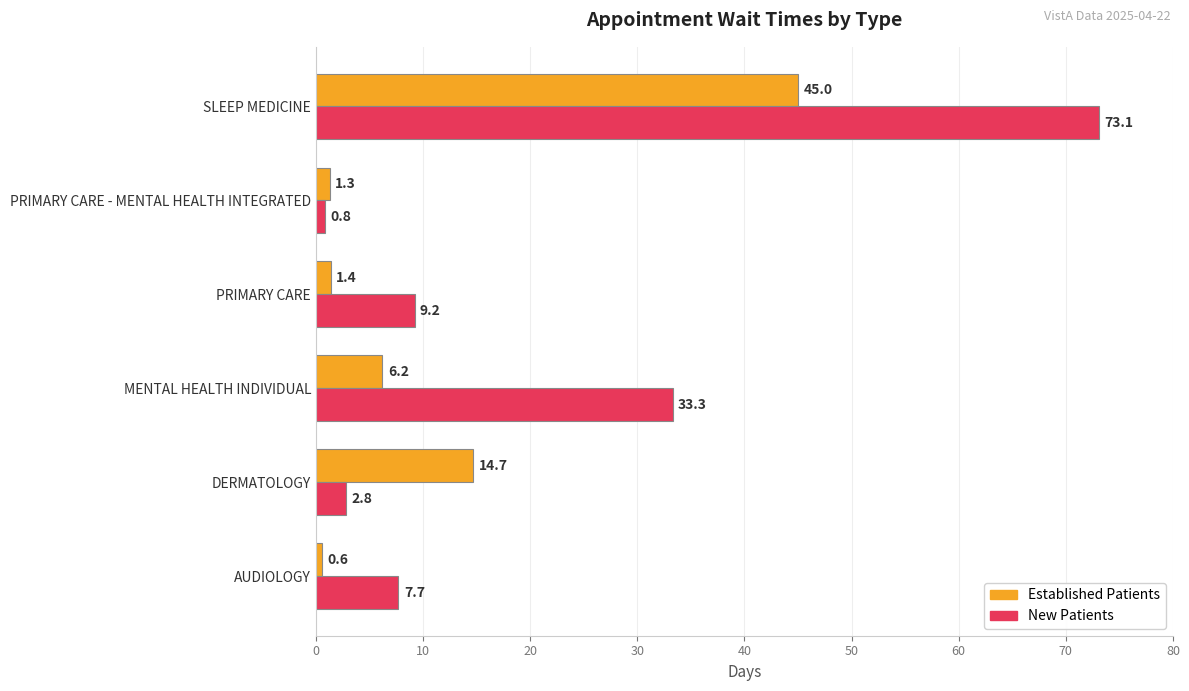

Which category has the lowest value across all series?

AUDIOLOGY